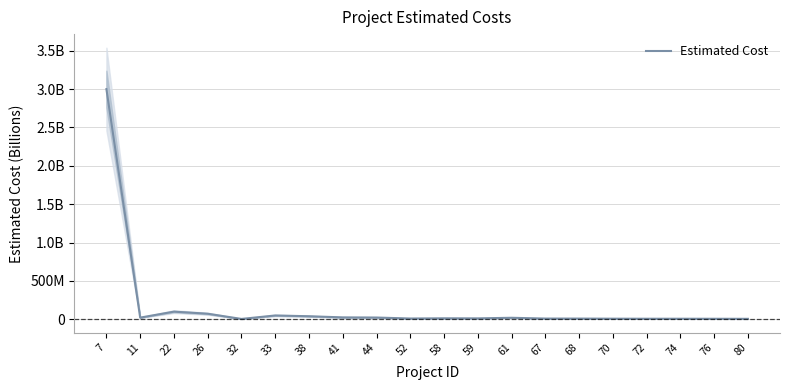

What value does the data have at 59, to the nearest 10?

12300000